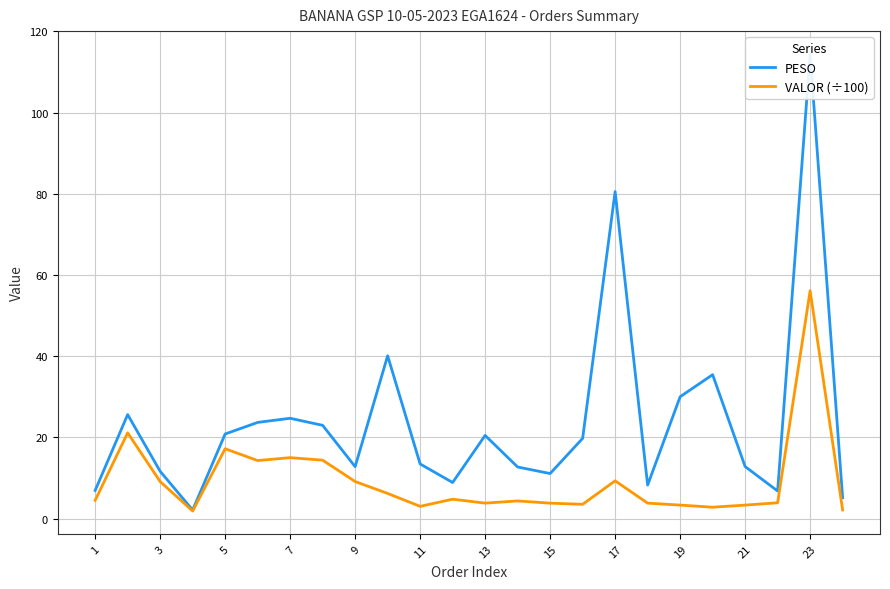

Reading right to left, extract all data points from this chart.

PESO: 5.1	114.4	6.8	12.8	35.4	30.0	8.2	80.5	19.8	11.1	12.7	20.5	8.9	13.4	40.1	12.8	23.0	24.7	23.7	20.8	2.1	11.6	25.6	6.9
VALOR (÷100): 2.1	56.1	3.9	3.3	2.8	3.3	3.8	9.3	3.5	3.8	4.3	3.8	4.8	3.0	6.2	9.1	14.4	15.0	14.3	17.2	1.9	9.1	21.1	4.5